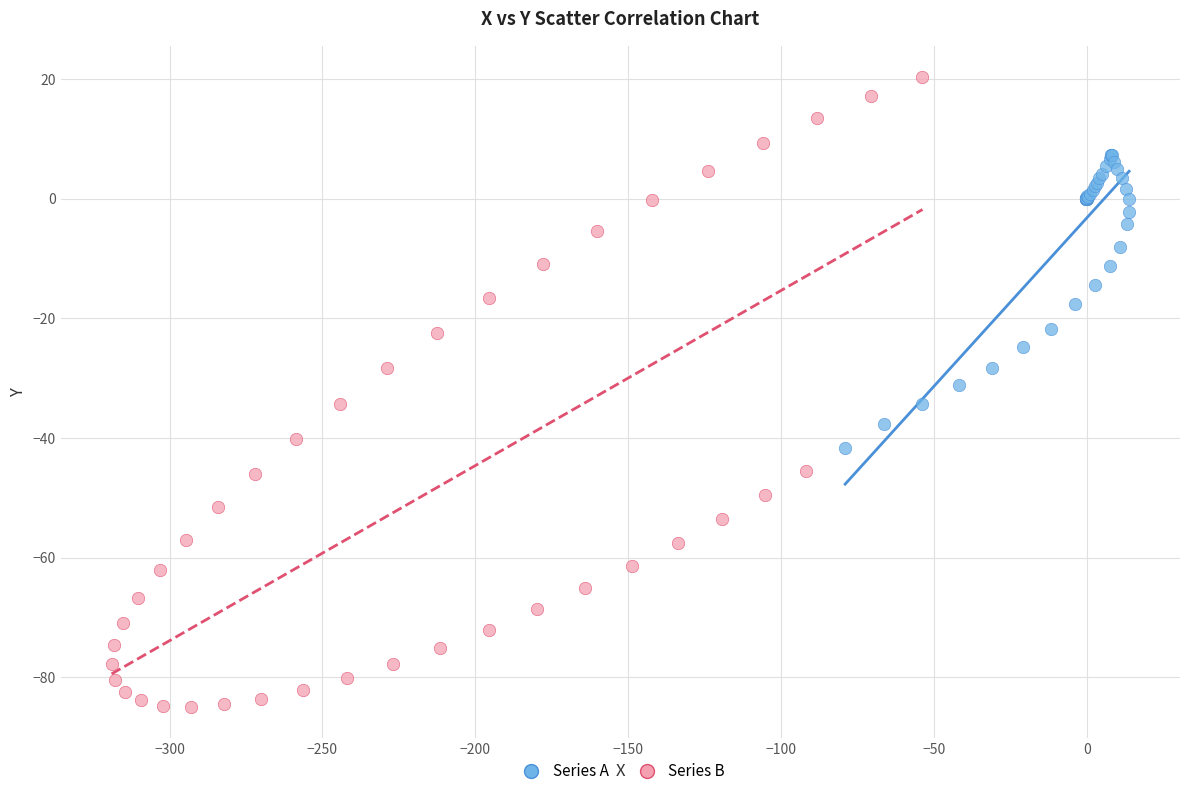

Which series reaches the minimum Y coordinate?

Series B